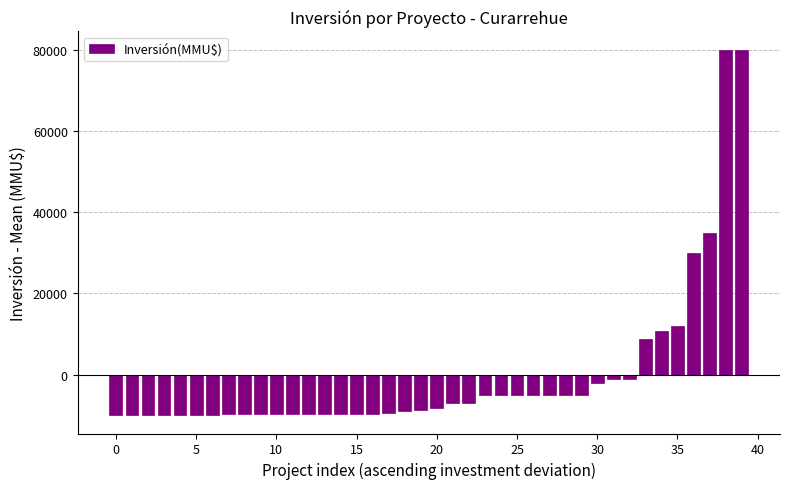

What is the minimum value shown in the chart?

-10026.7